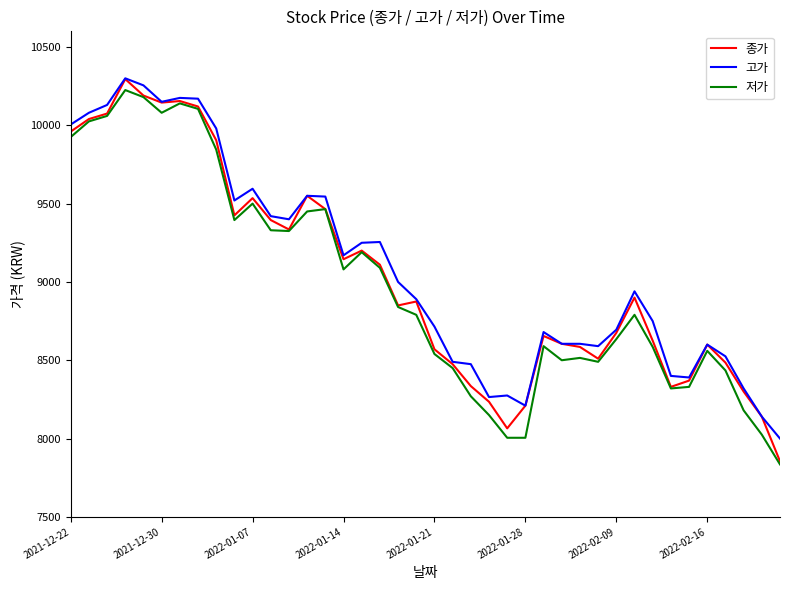

What is the lowest value of the 저가 series?

7835